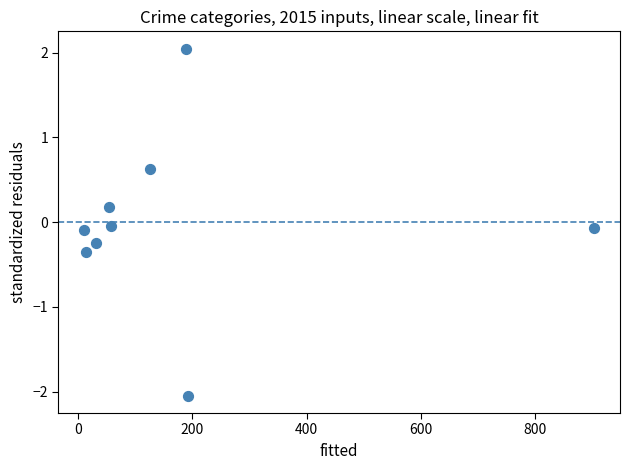

What is the range of X values (max minus min)?

894.3